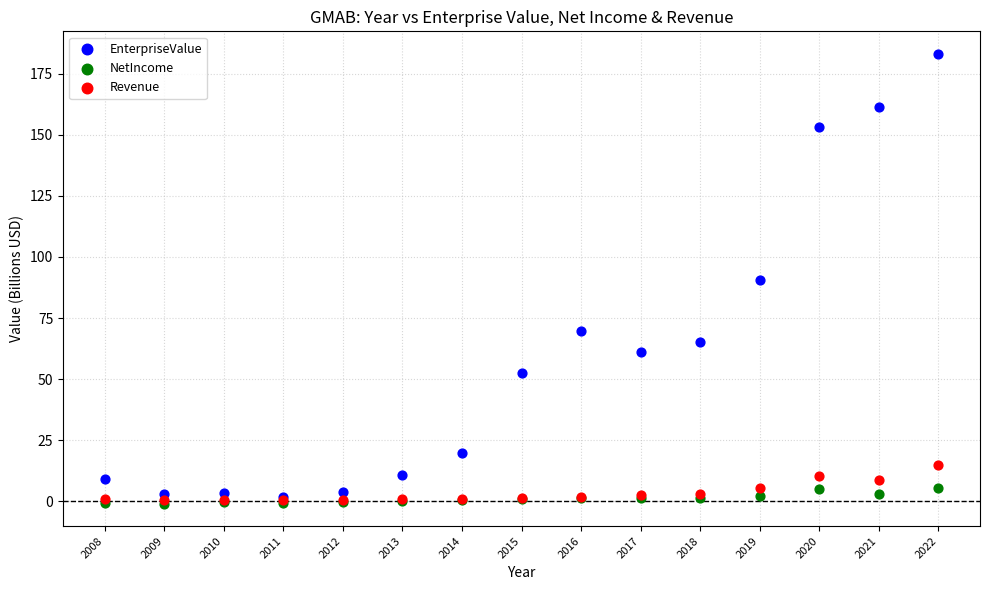

What are all the series names shown in the legend?

EnterpriseValue, NetIncome, Revenue